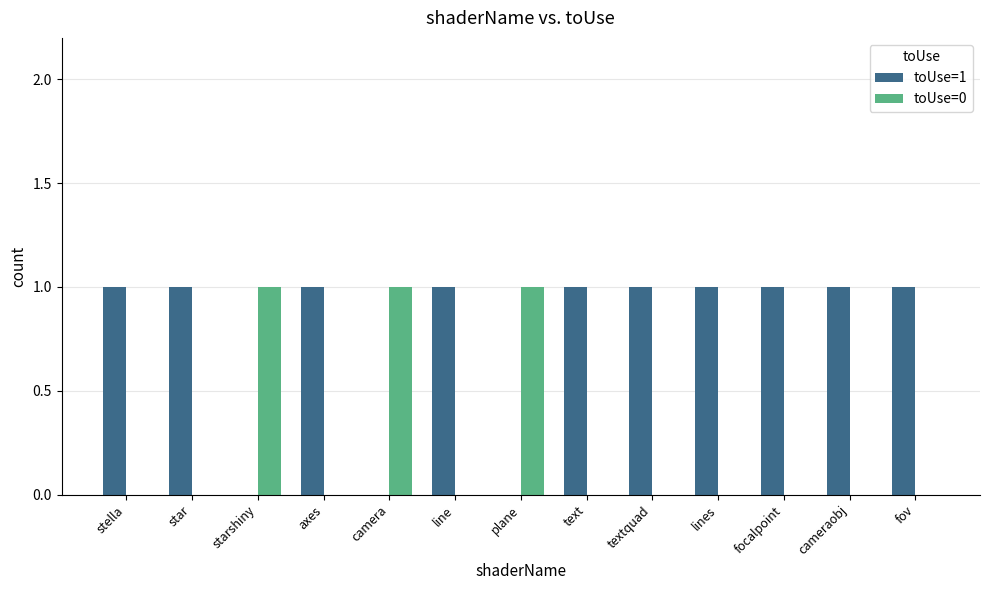

The toUse=1 series shows 1 at stella. True or false?

True